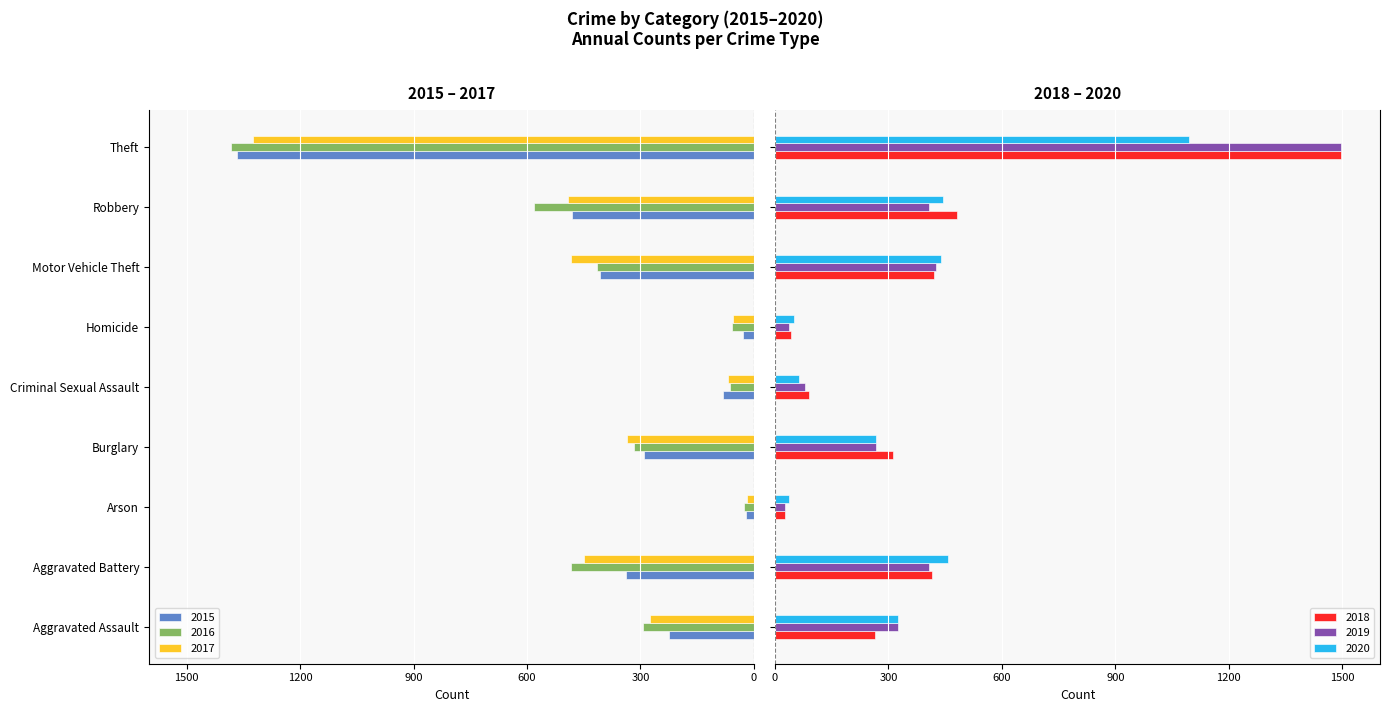

Is the value of 2015 at Theft greater than the value of 2018 at Burglary?

No